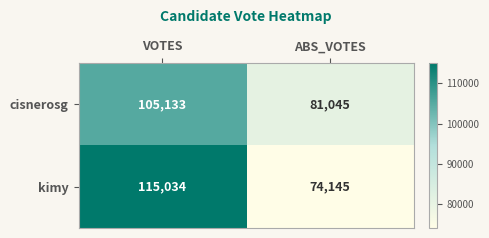

Read the kimy value at VOTES.

115034